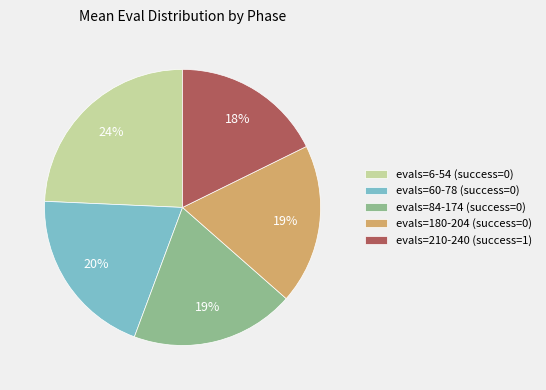

To the nearest percent, what is the difference between the evals=60-78 (success=0) and evals=180-204 (success=0) slice percentages?

1%